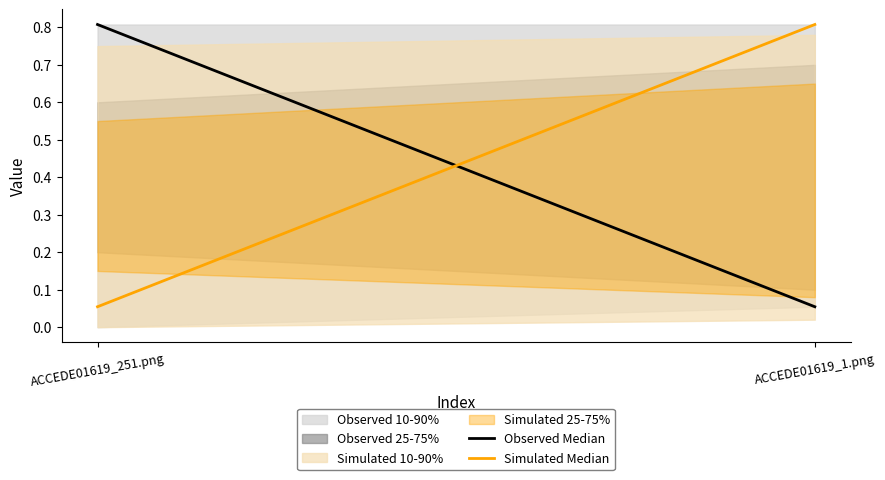

At how many categories does at least one series exceed 0?

2